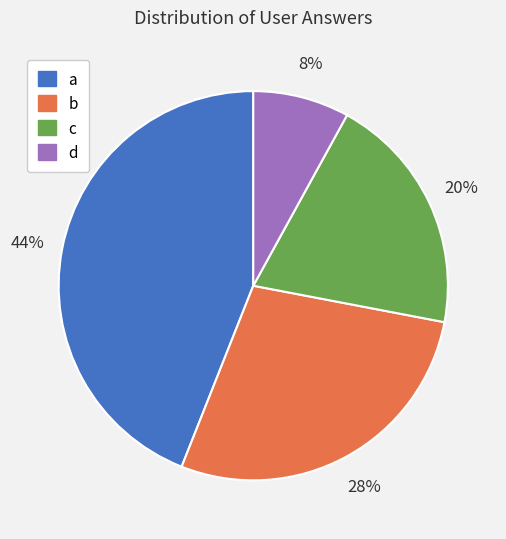

Is the sum of b and a greater than half?

Yes